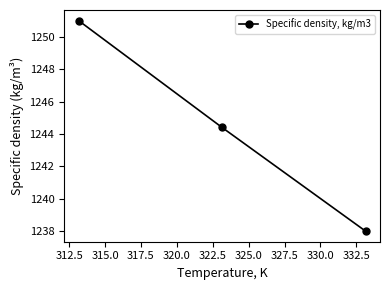

Is this an area chart (filled region under the line)?

No